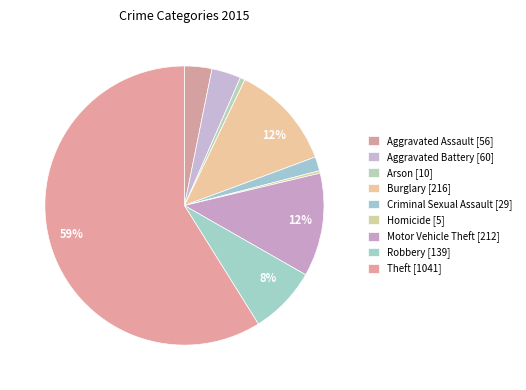

Does any single category account for the majority?

Yes